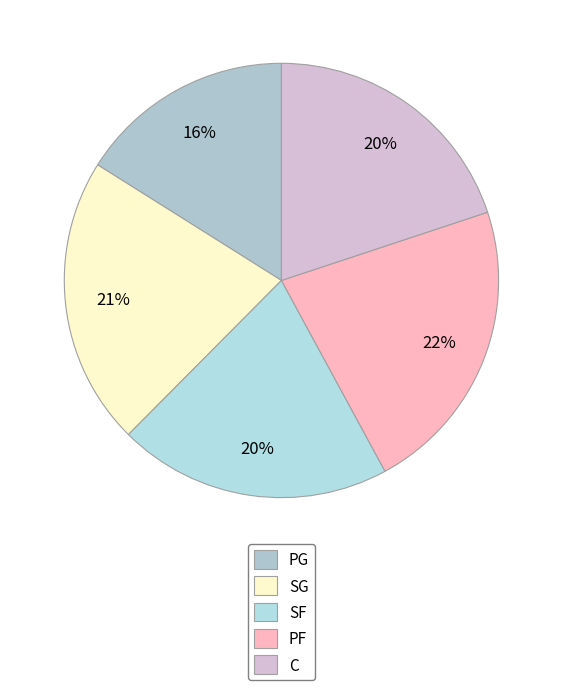

The C slice represents 20% of the pie. True or false?

True